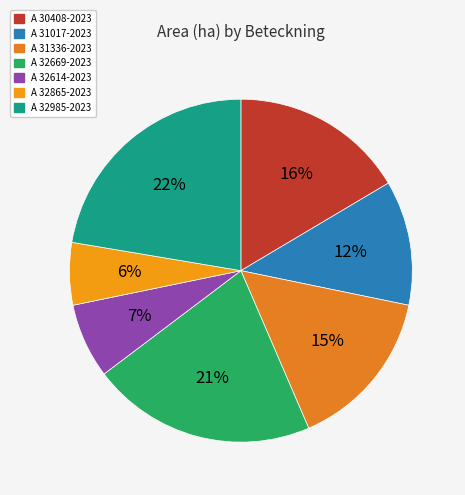

Is it true that A 32865-2023 is 6% of the pie?

True